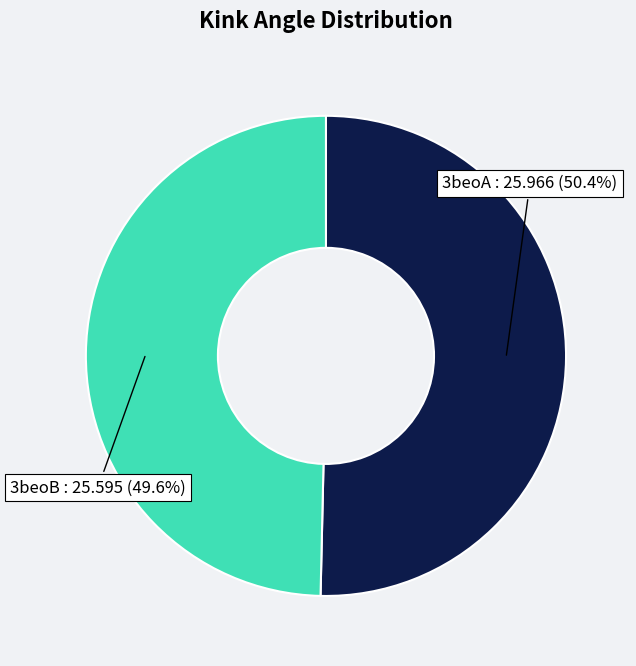

To the nearest percent, what is the difference between the 3beoB and 3beoA slice percentages?

1%